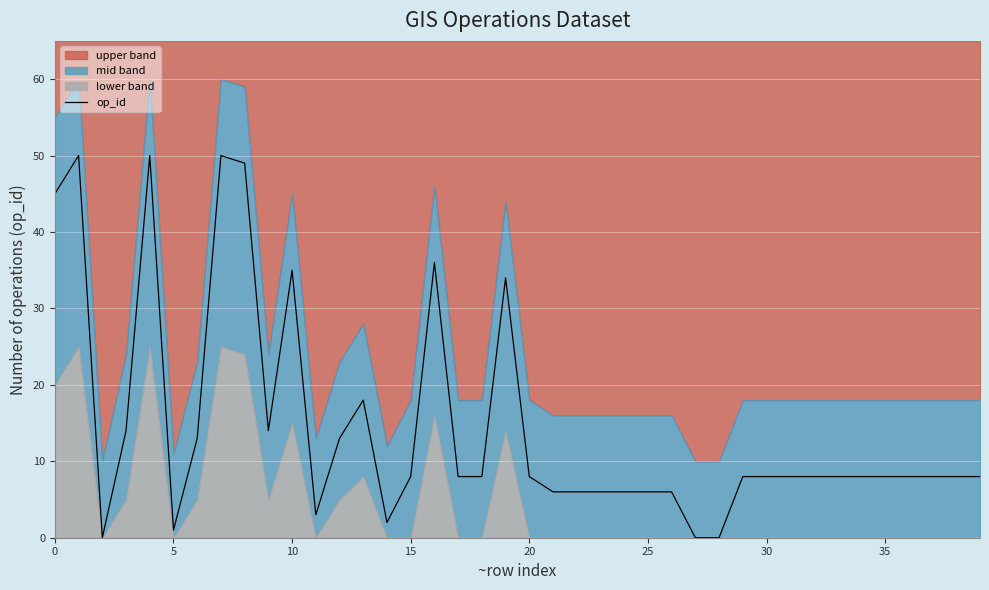

What is the maximum value for op_id?

50